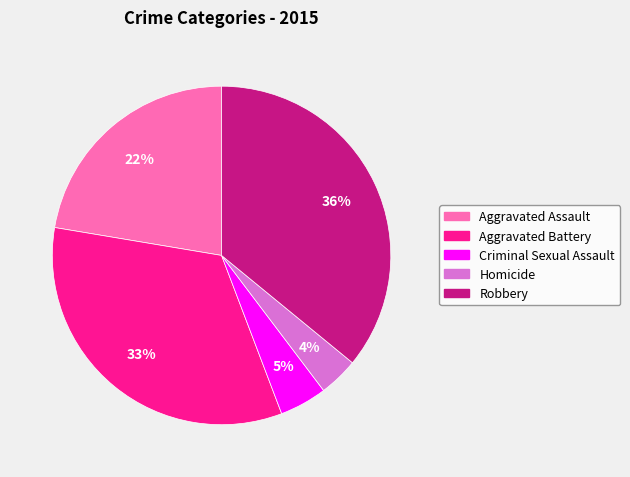

To the nearest percent, what percentage of the pie is Criminal Sexual Assault?

5%